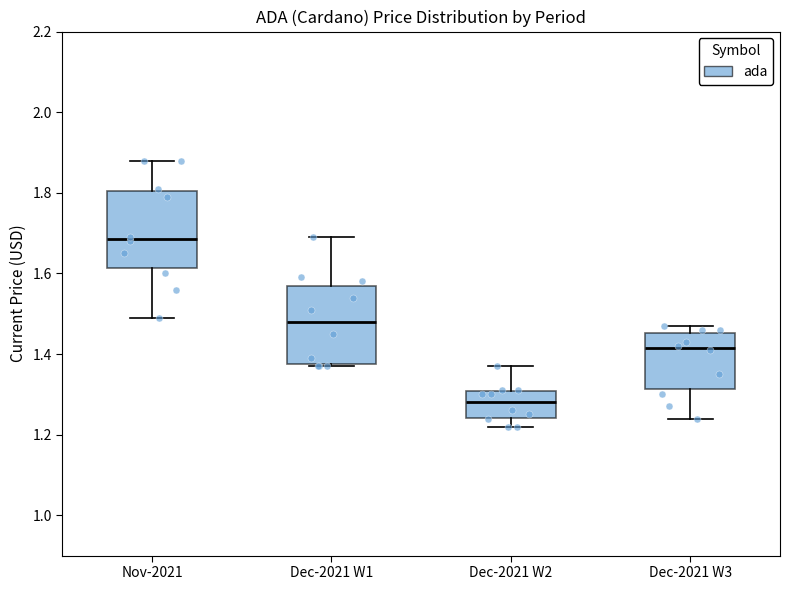

Reading left to right, read every box against the y-axis: the position of its median line, the range the box covers, and the ends of its whiskers. The values are not printed on the chart, so give them approximately, as read against the axis.

Nov-2021: median 1.68, box 1.62 to 1.80, whiskers 1.50 to 1.88
Dec-2021 W1: median 1.48, box 1.38 to 1.58, whiskers 1.38 to 1.70
Dec-2021 W2: median 1.28, box 1.24 to 1.30, whiskers 1.22 to 1.38
Dec-2021 W3: median 1.42, box 1.32 to 1.46, whiskers 1.24 to 1.48